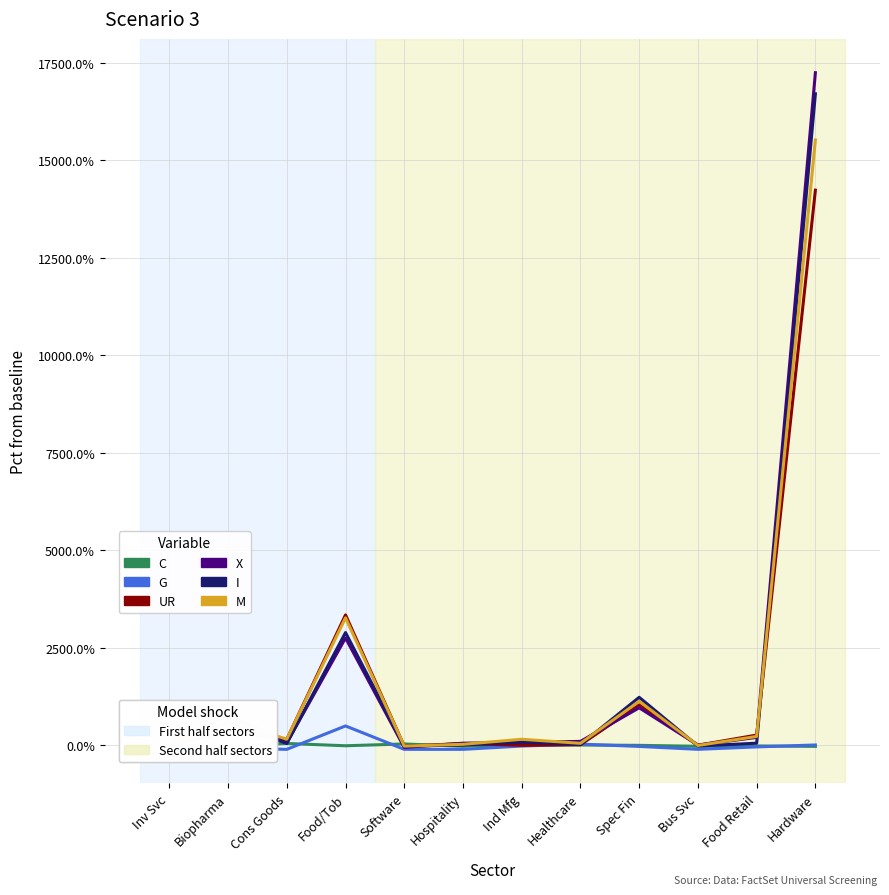

At which category is the sum across all series the highest?

Hardware